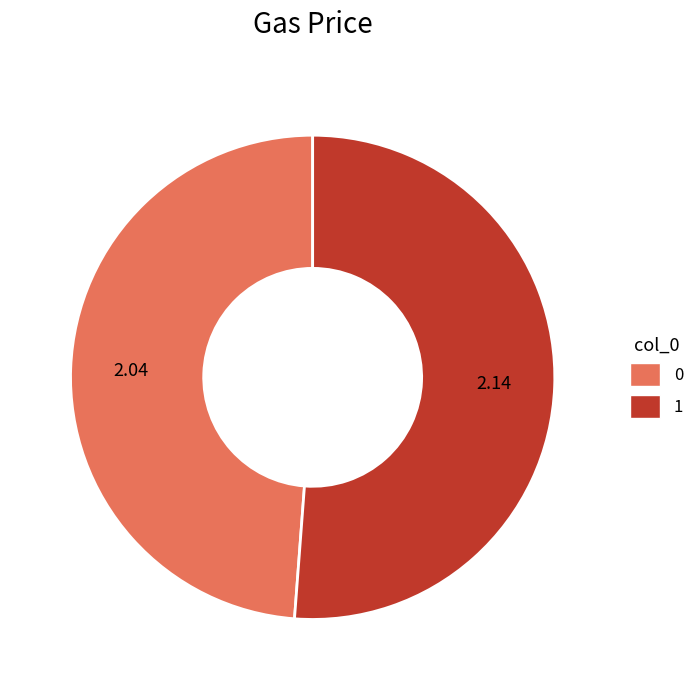

Between 1 and 0, which is larger?

1